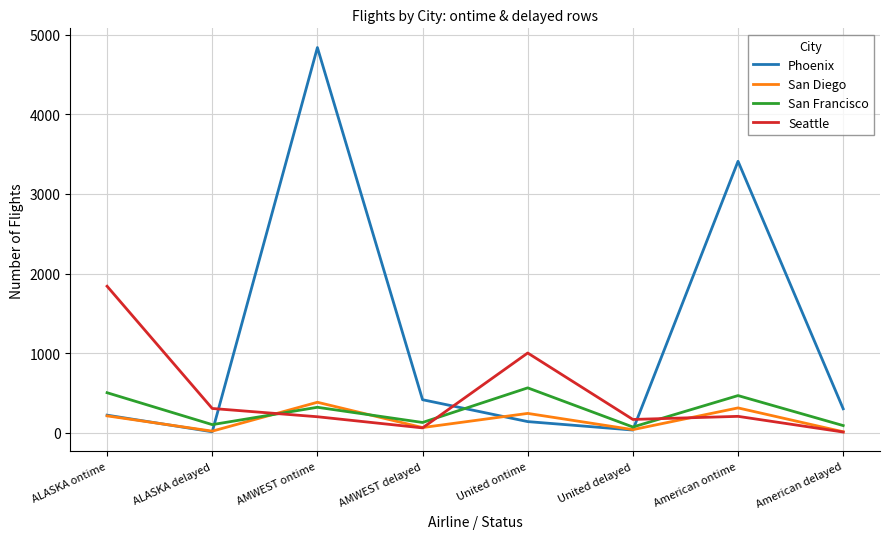

Which series has the largest total across all categories?

Phoenix